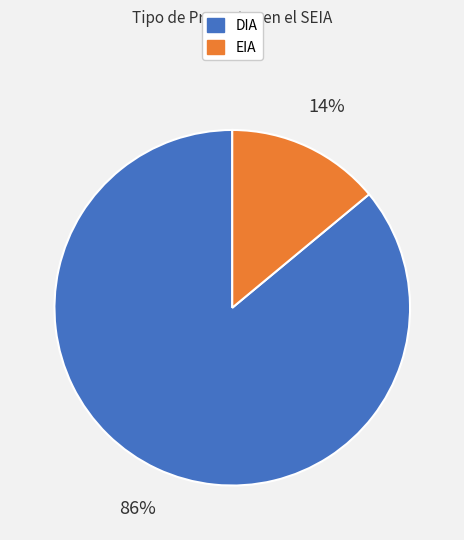

To the nearest percent, what portion does EIA represent?

14%